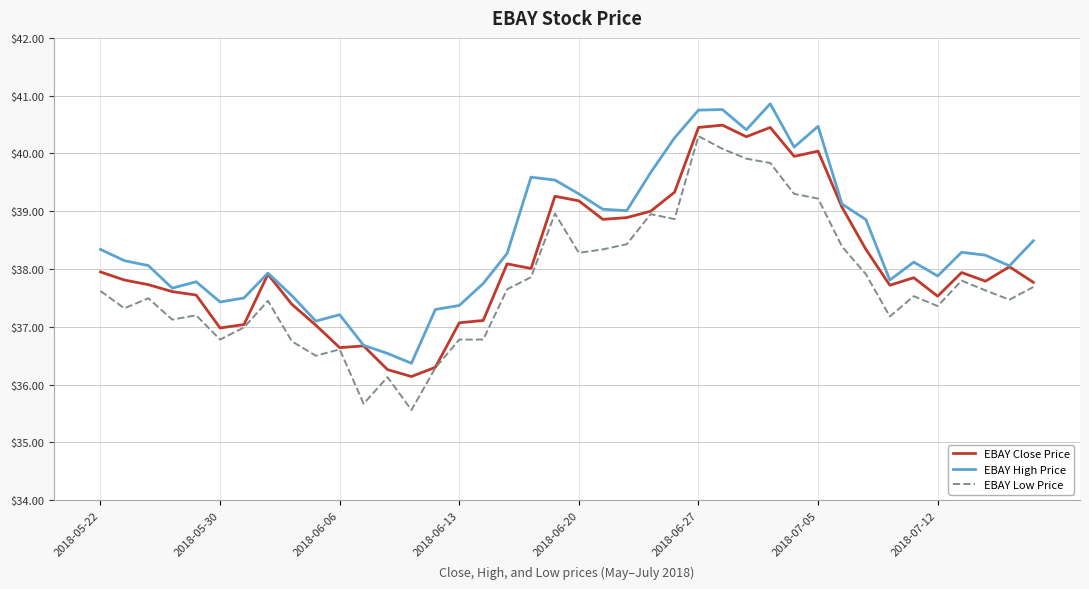

What is the greatest value displayed?

40.9